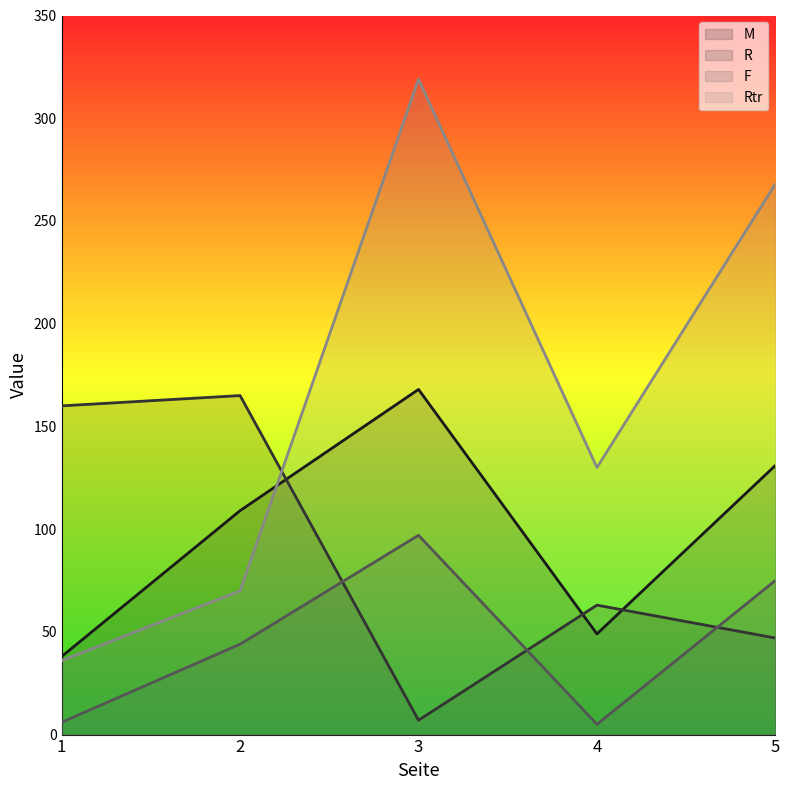

List the labels in order of F value, smallest first.

4, 1, 2, 5, 3